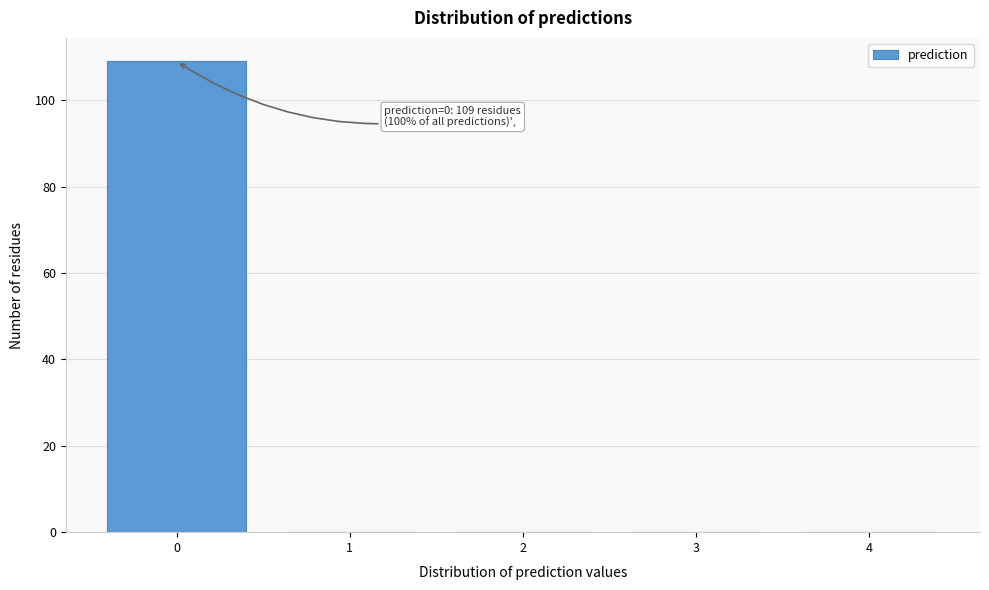

Which range on the x-axis has the tallest bar?

-0.5 to 0.5